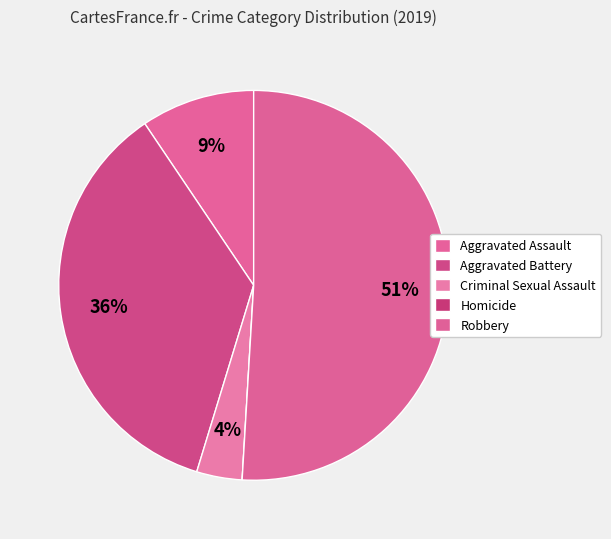

To the nearest percent, what is the difference between the Criminal Sexual Assault and Aggravated Assault slice percentages?

6%